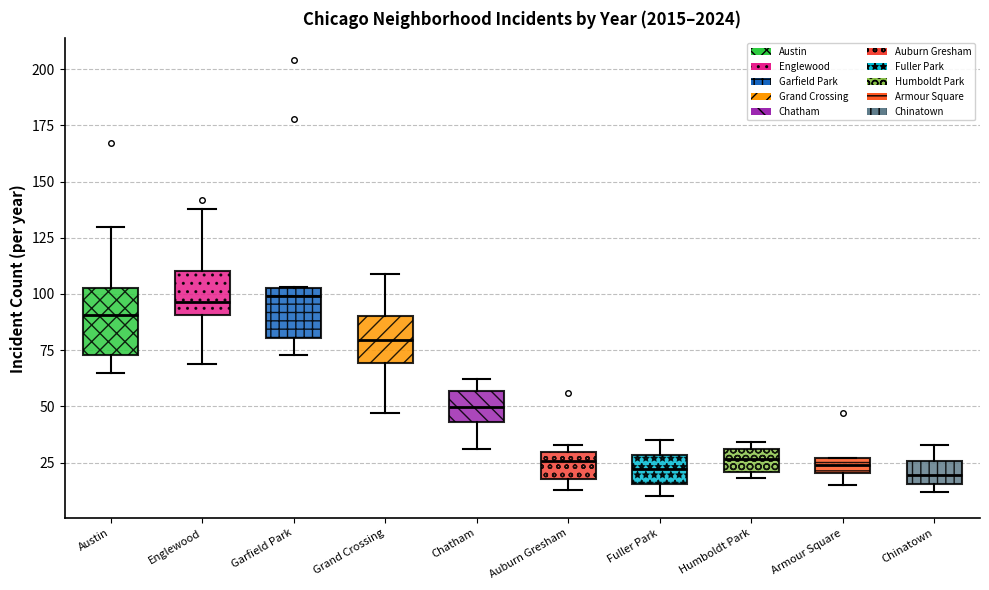

Comparing the boxes themselves (not the whiskers), which one is the tallest?

Austin